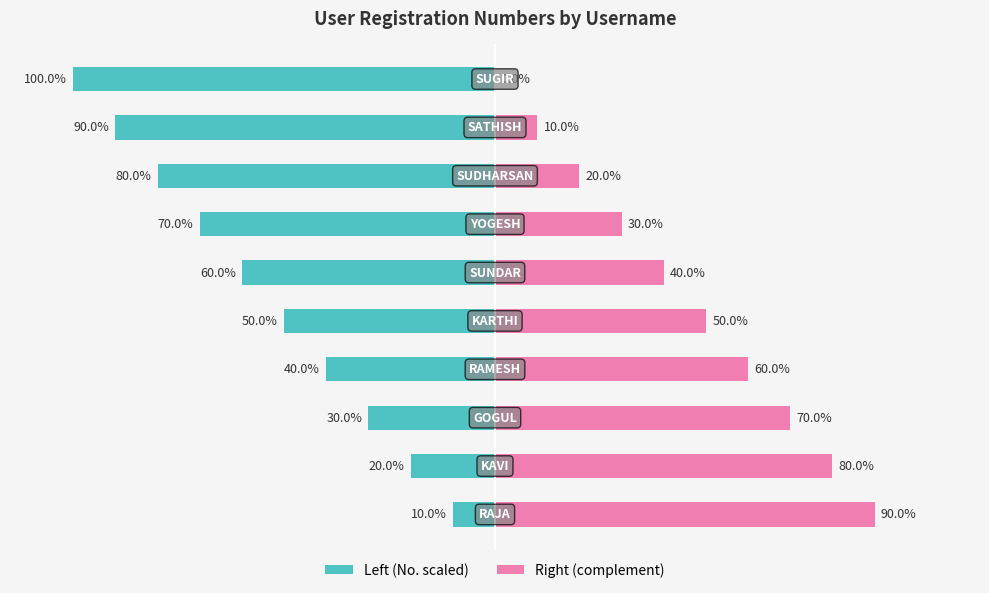

What is the value of the Left (No. scaled) bar at the 4th from the left?

-40